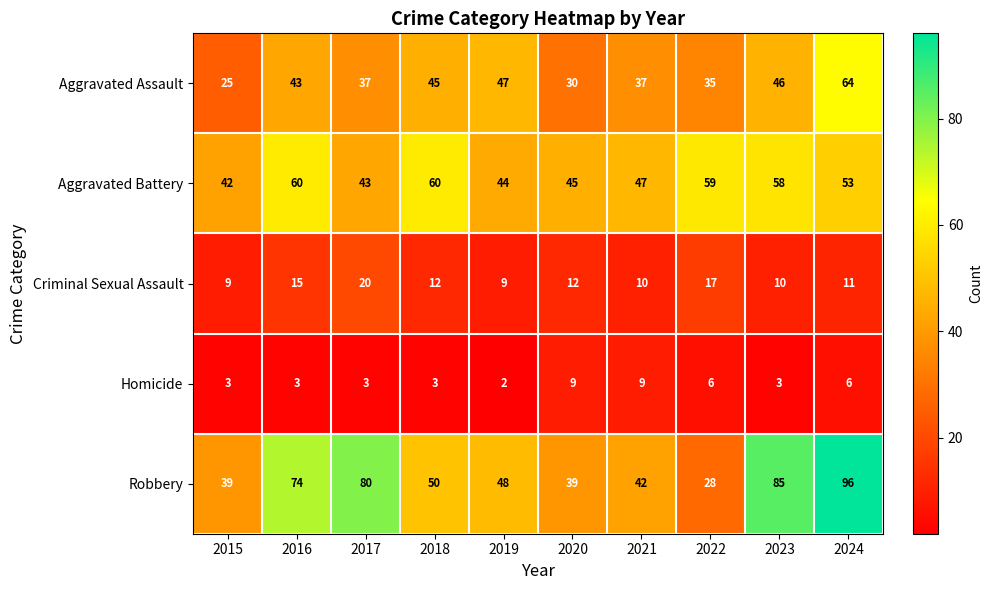

At 2015, list the series in order from largest to smallest.

Aggravated Battery, Robbery, Aggravated Assault, Criminal Sexual Assault, Homicide